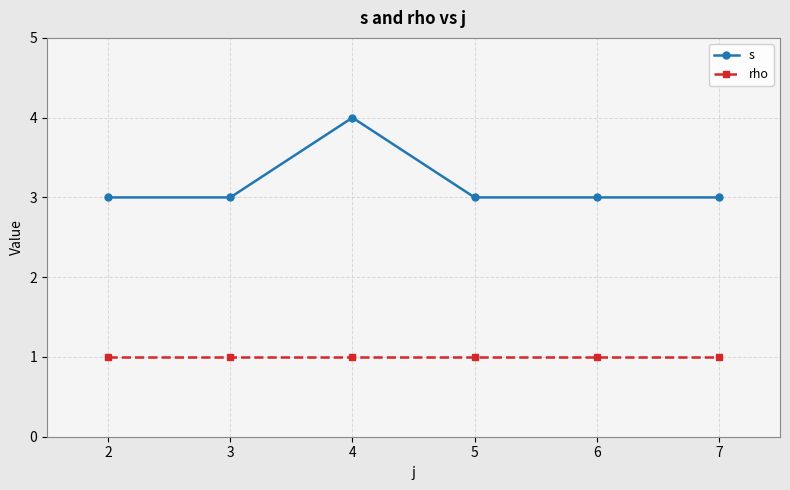

The rho series shows 1 at 6. True or false?

True